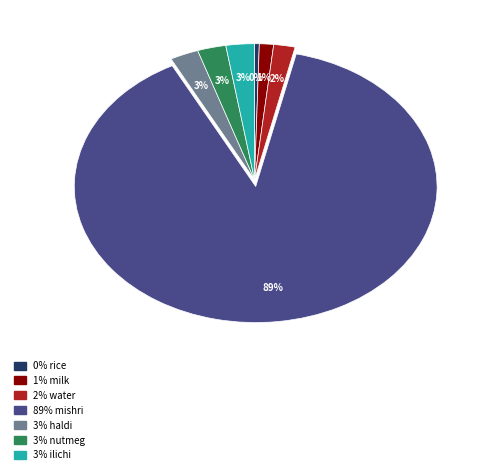

Is there any slice that represents more than half of the pie?

Yes